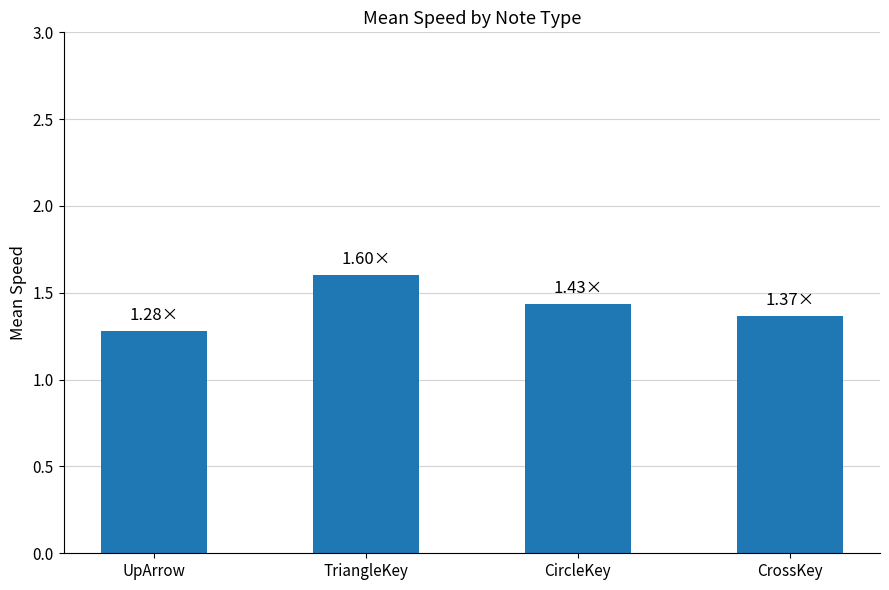

Count the values in the range 1 to 2.

4